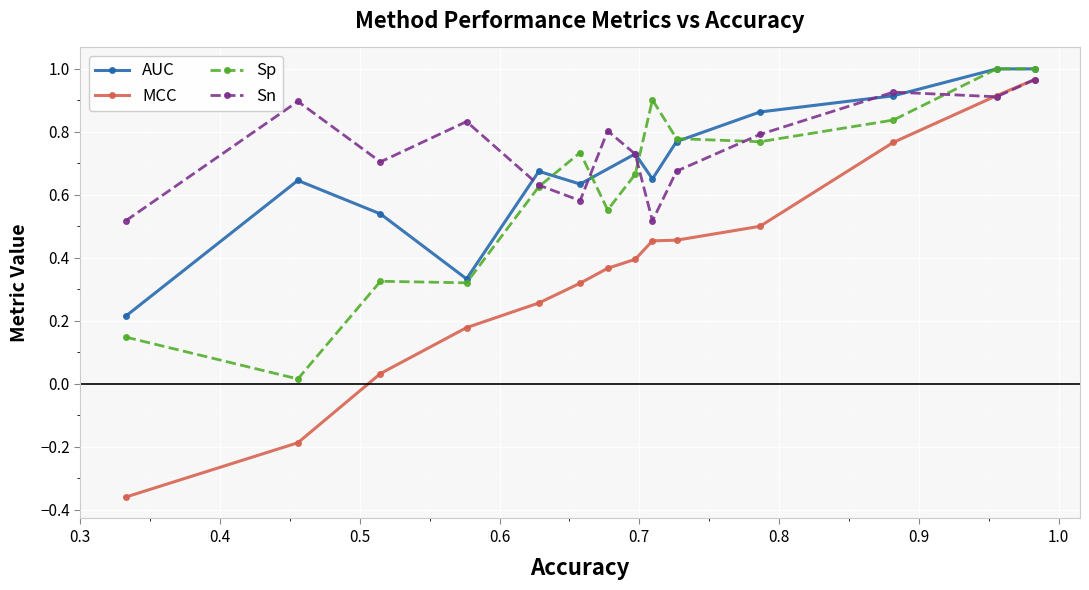

Is this an area chart (filled region under the line)?

No